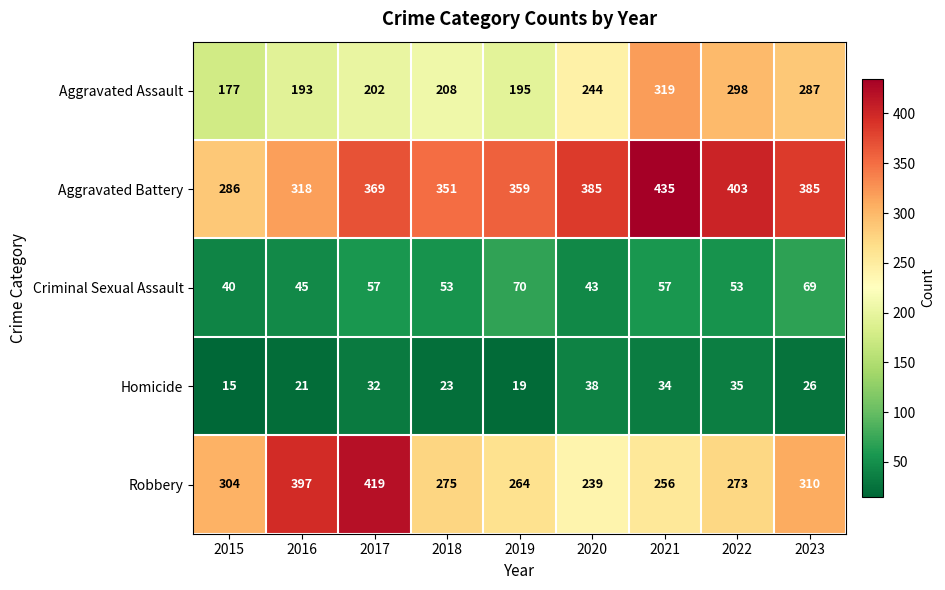

What is the difference between the highest and lowest values at 2022?

368